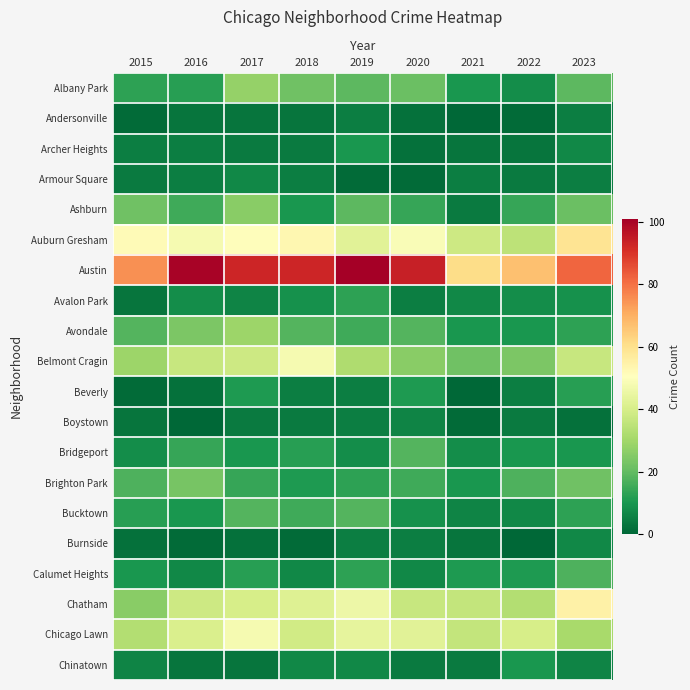

Which series has the widest spread of values?

Austin